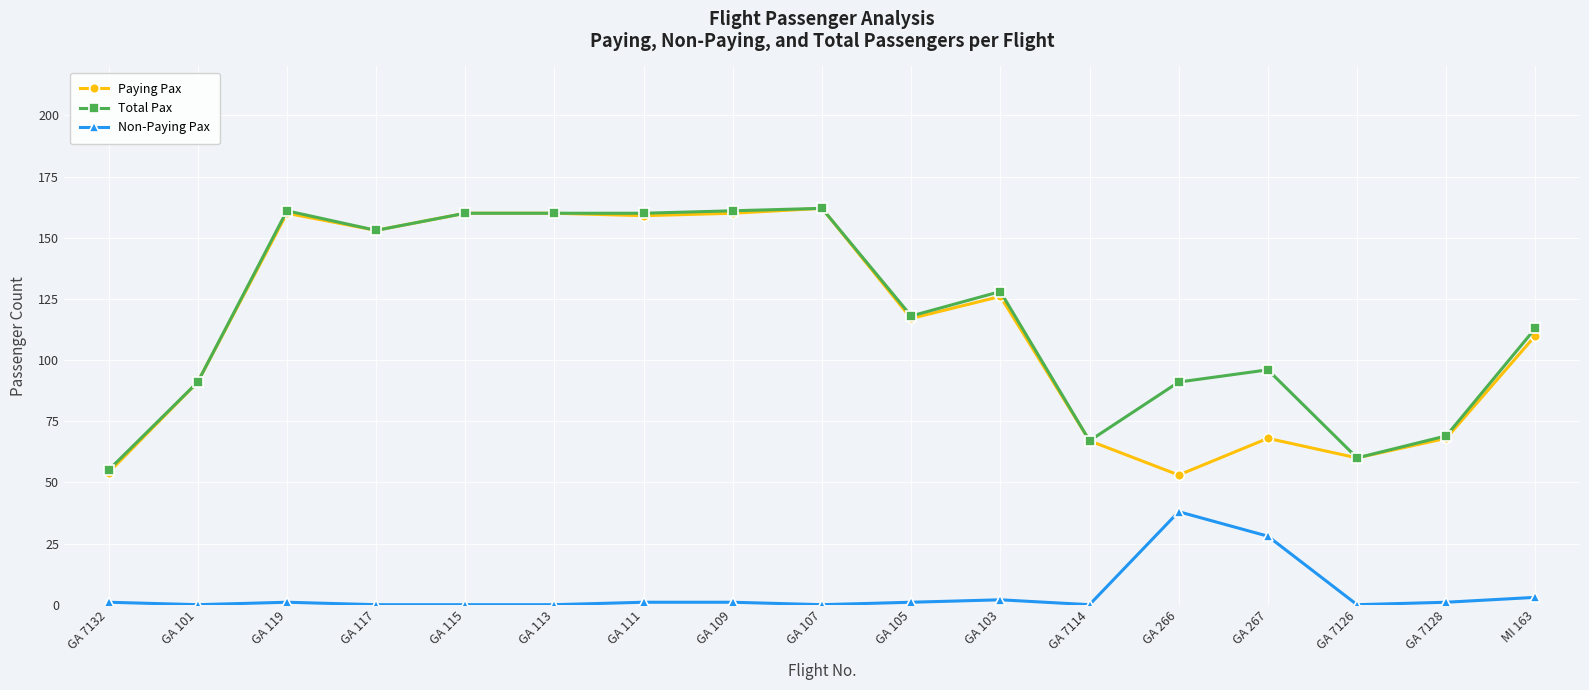

True or false: Paying Pax has more than 1 points higher than both neighbors.

True